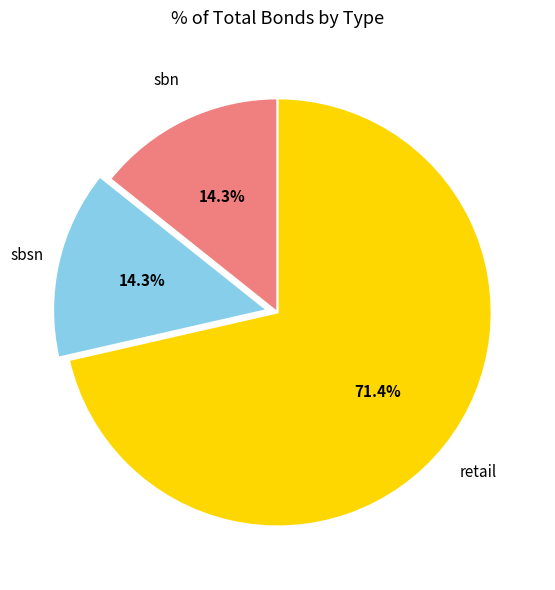

Is there any slice that represents more than half of the pie?

Yes